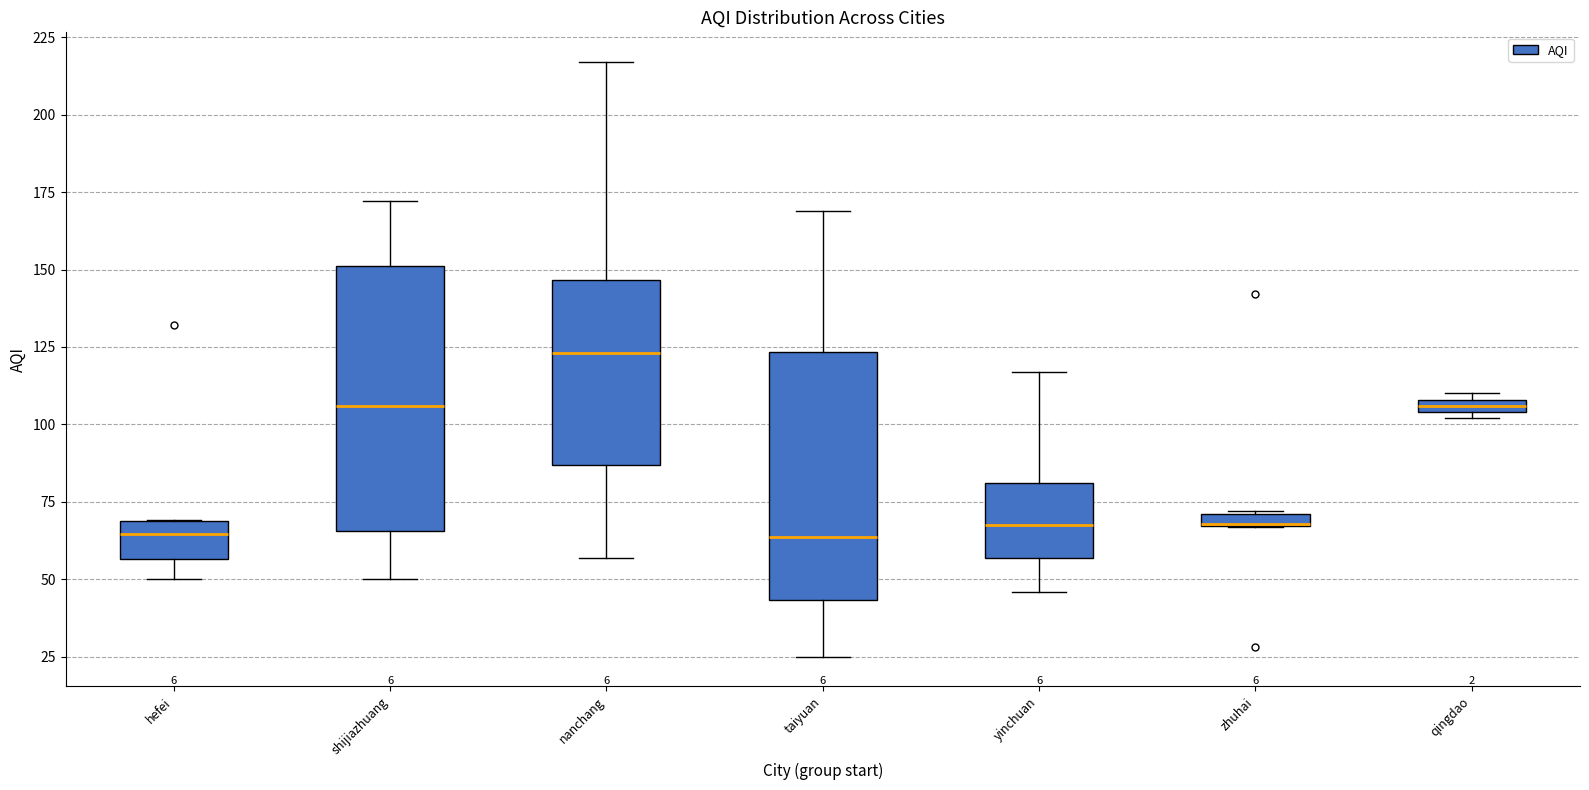

Where is the upper edge of the box for zhuhai on the y-axis? The values are not printed on the chart, so give them approximately, as read against the axis.

70